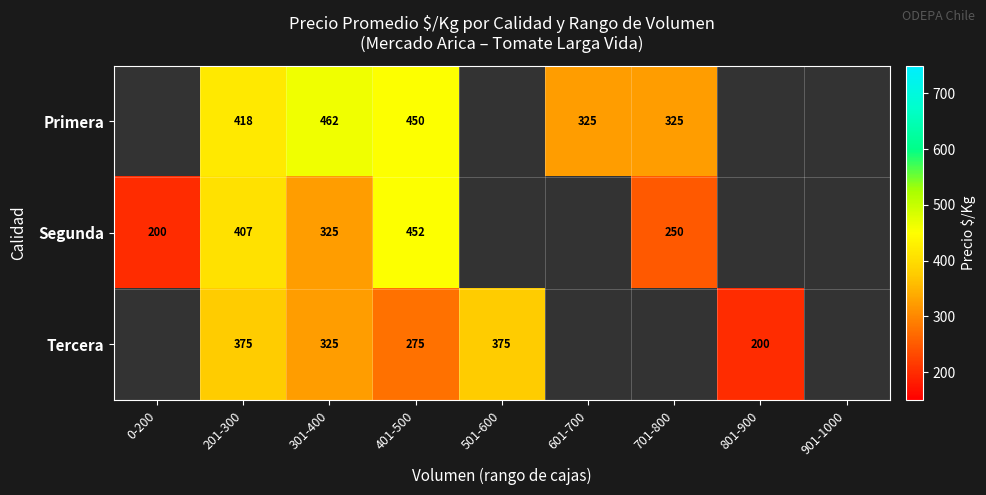

What is the minimum value shown in the chart?

200.0